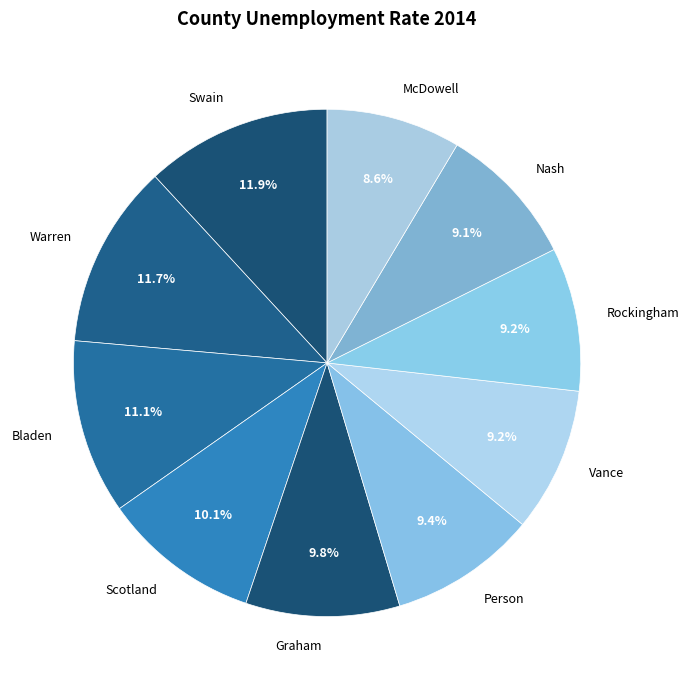

Is there a majority slice in this chart?

No